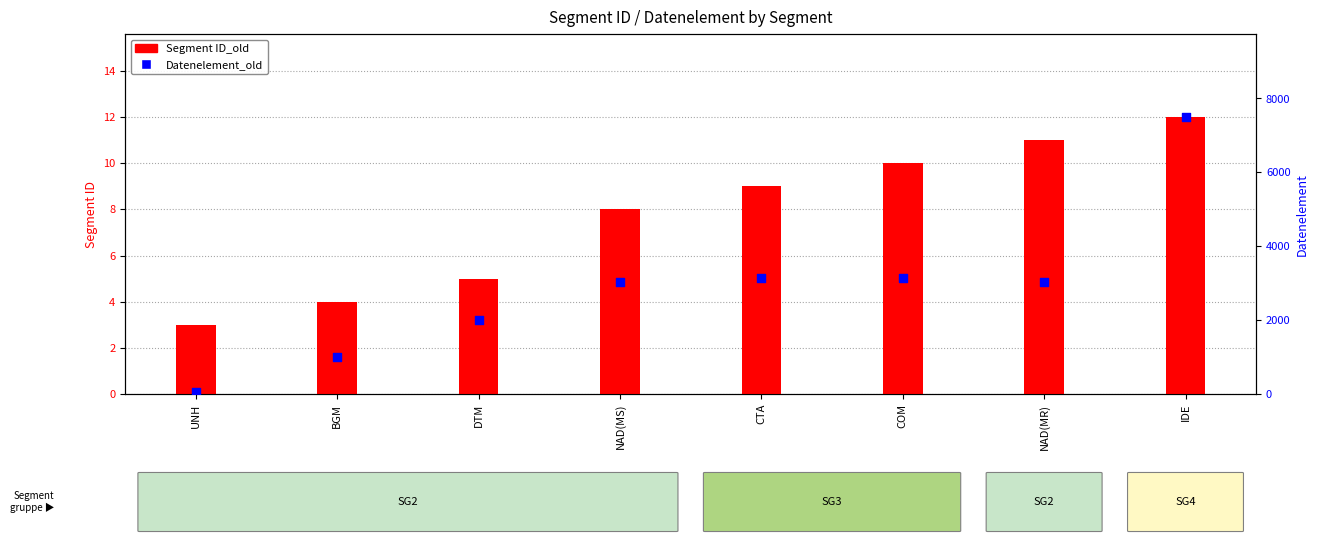

Which series contains the lowest Y value?

Segment ID_old